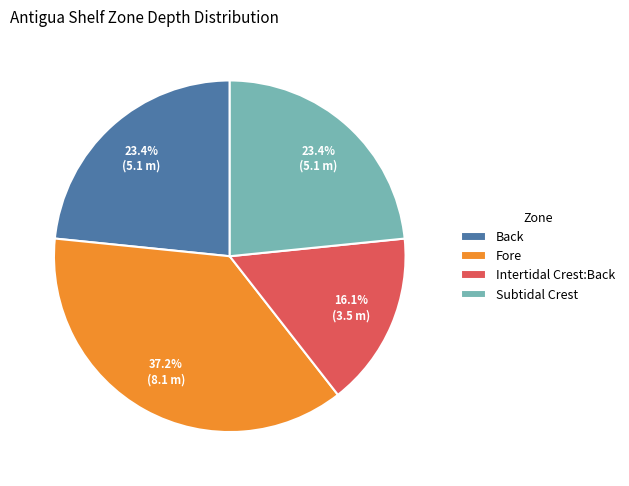

Which has a higher value, Intertidal Crest:Back or Back?

Back